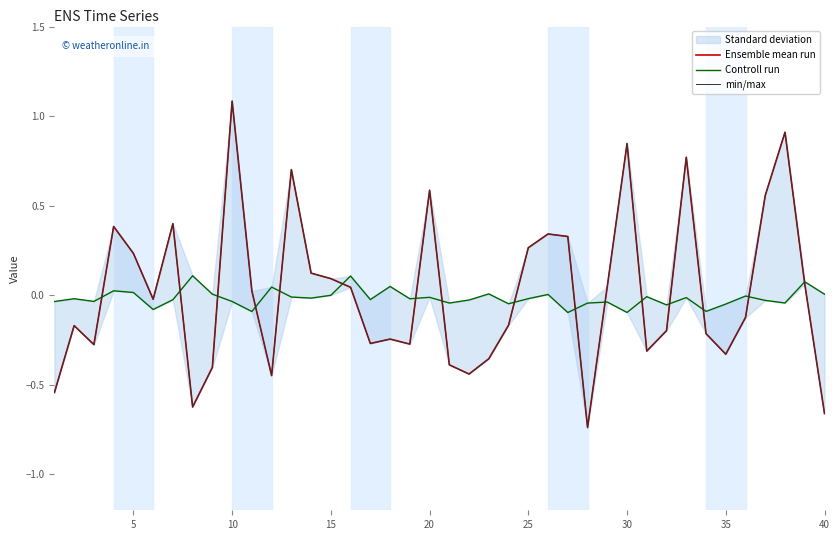

The value of min/max at 38 is 0.0. True or false?

False